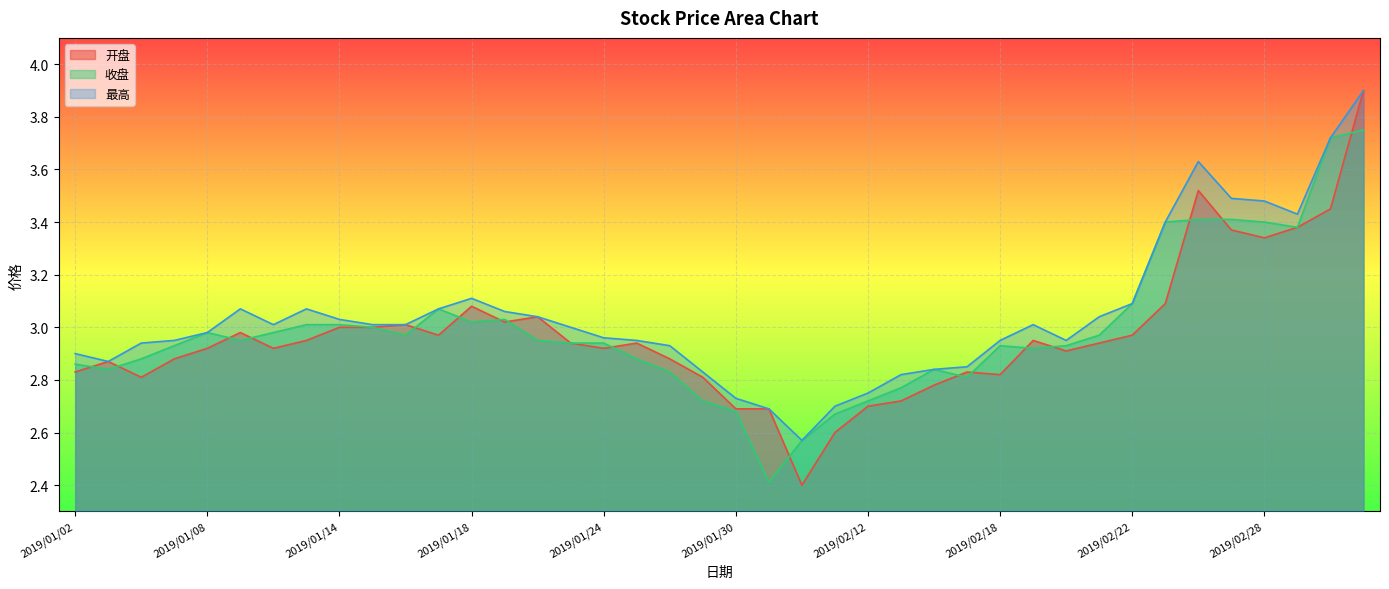

What is the sum of the 开盘 values at 2019/03/04 and 2019/01/15?

6.5